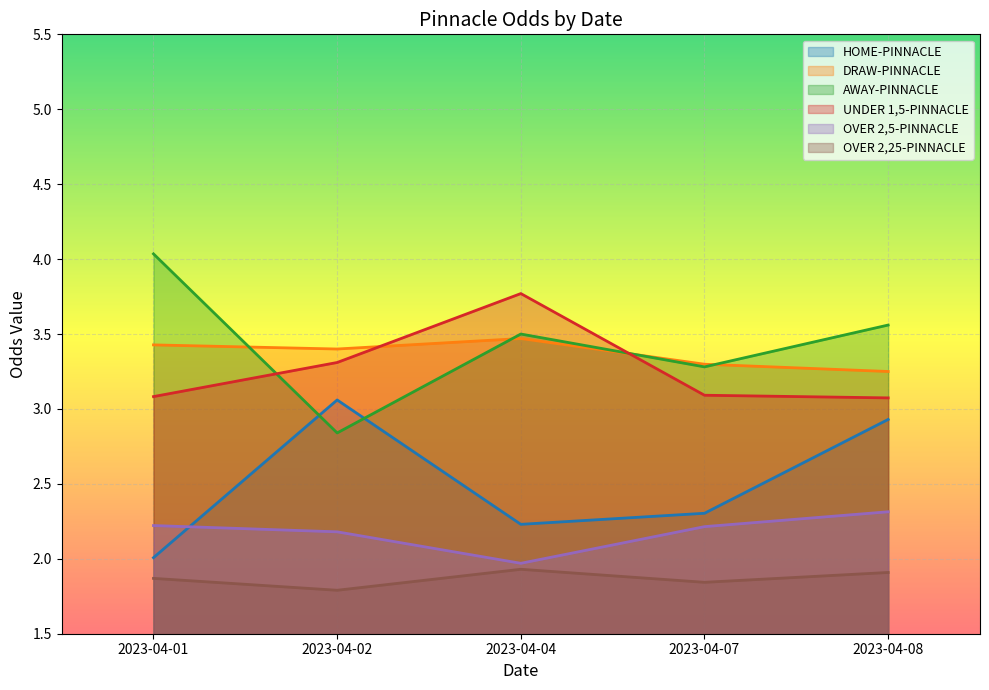

What is the minimum value for AWAY-PINNACLE?

2.8